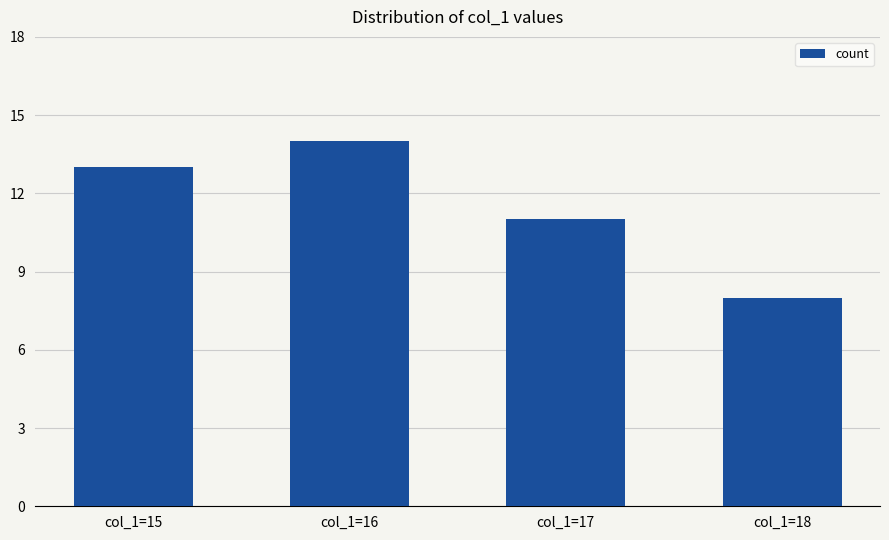

Read the value at col_1=17.

11